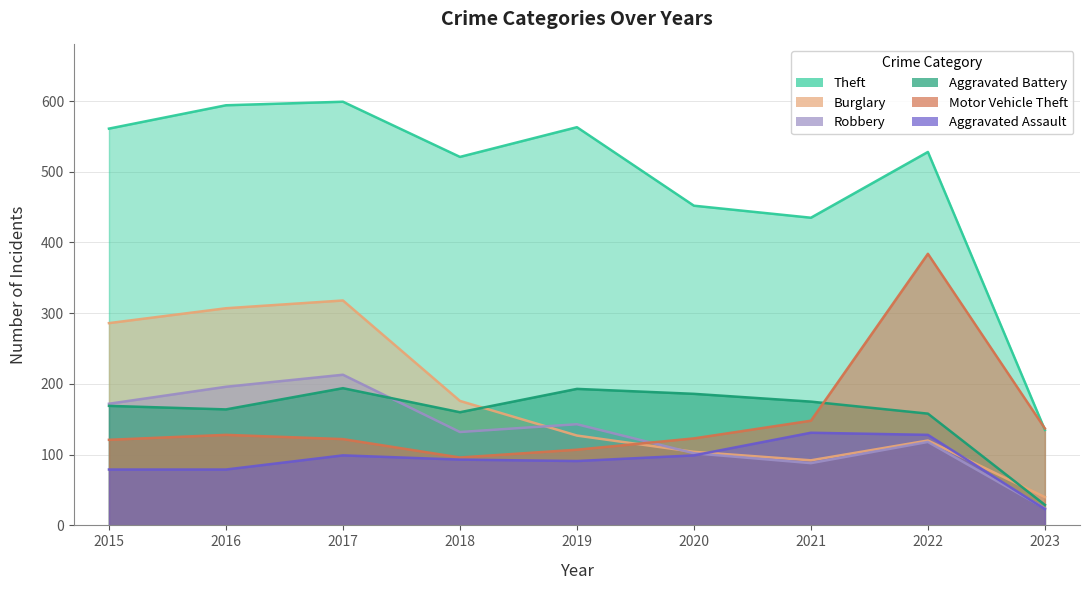

Where do Burglary and Aggravated Battery first cross each other?

2018 and 2019